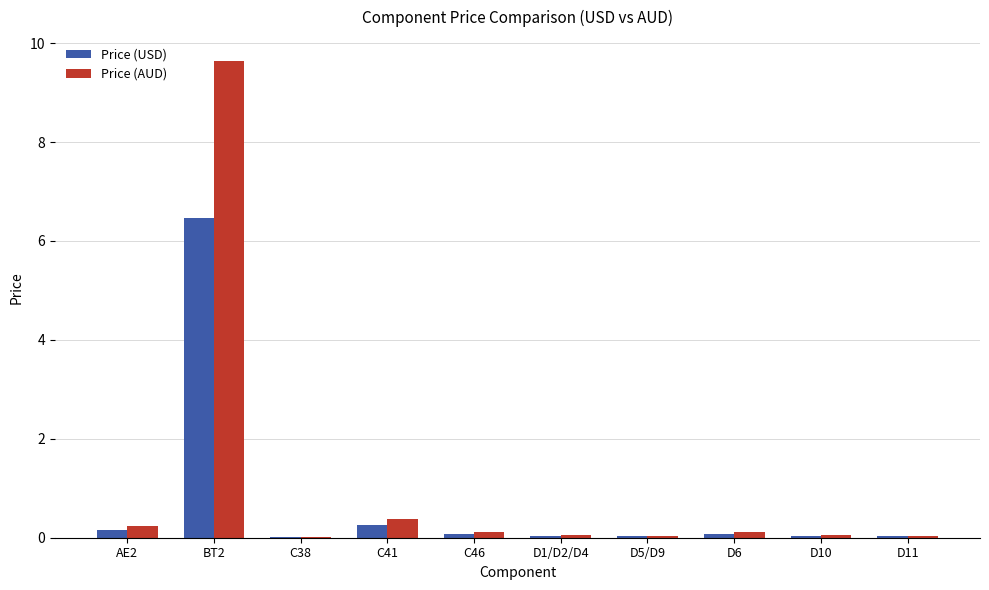

Count the number of categories in the chart.

10